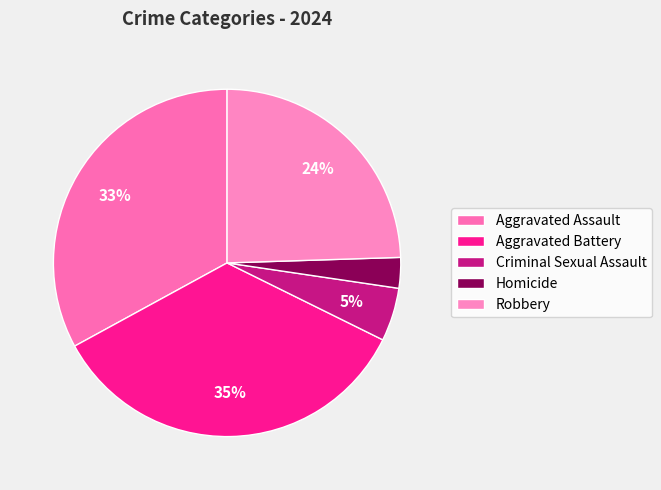

To the nearest percent, what percentage of the pie is Aggravated Assault?

33%